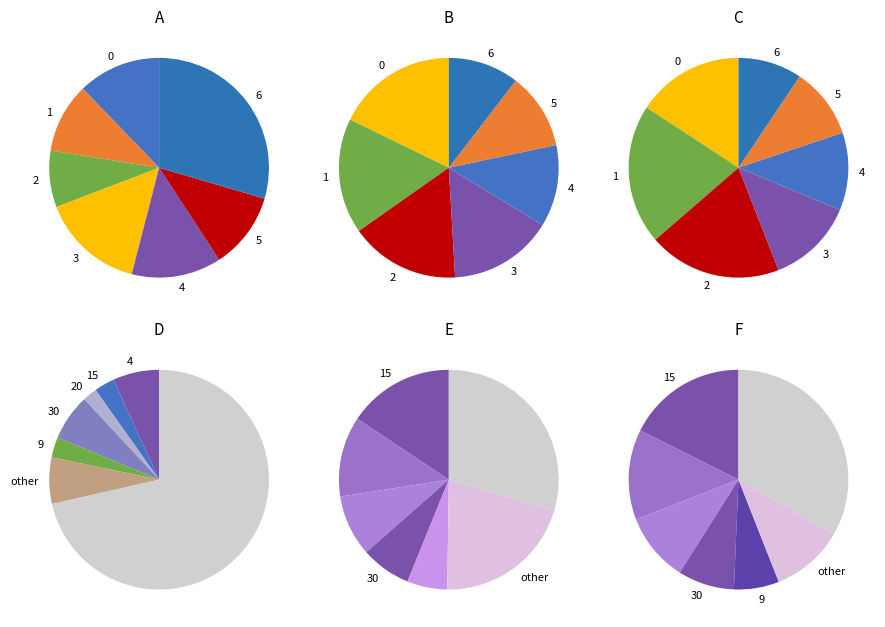

Is Zafiro amarillo the majority of the pie?

No